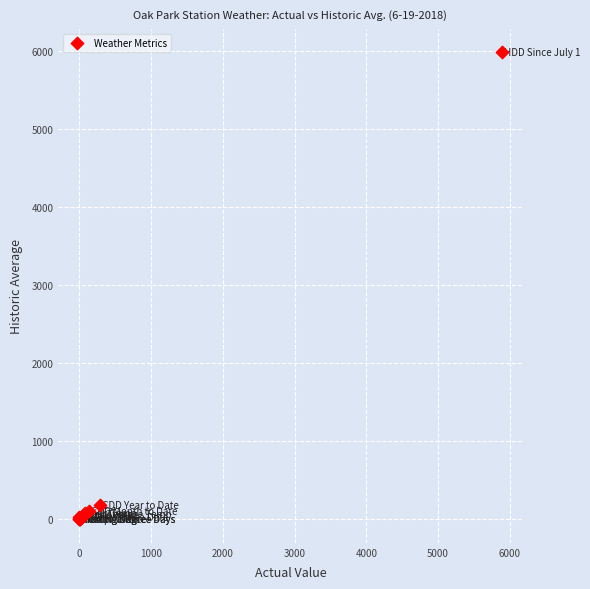

What Y value in the scatter plot is closest to 2993?

179.0